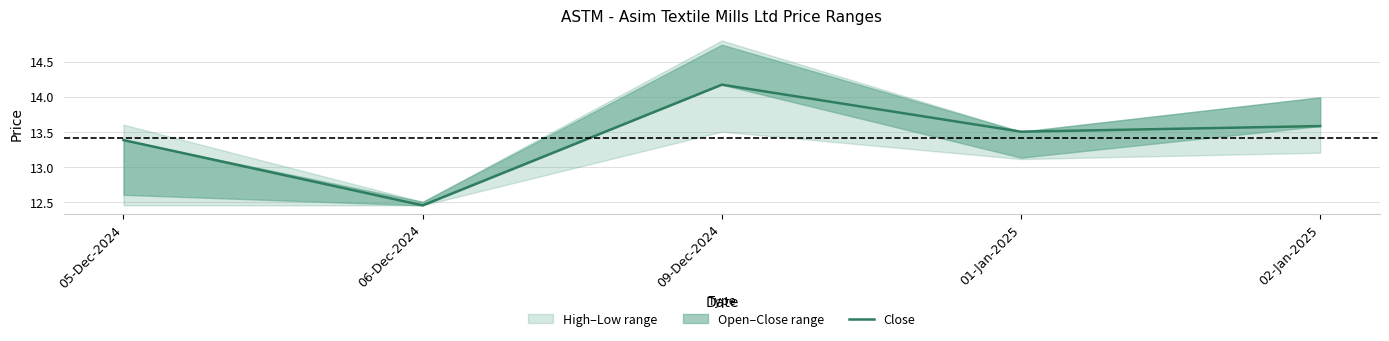

Is it true that the value at 02-Jan-2025 is 4.5?

False